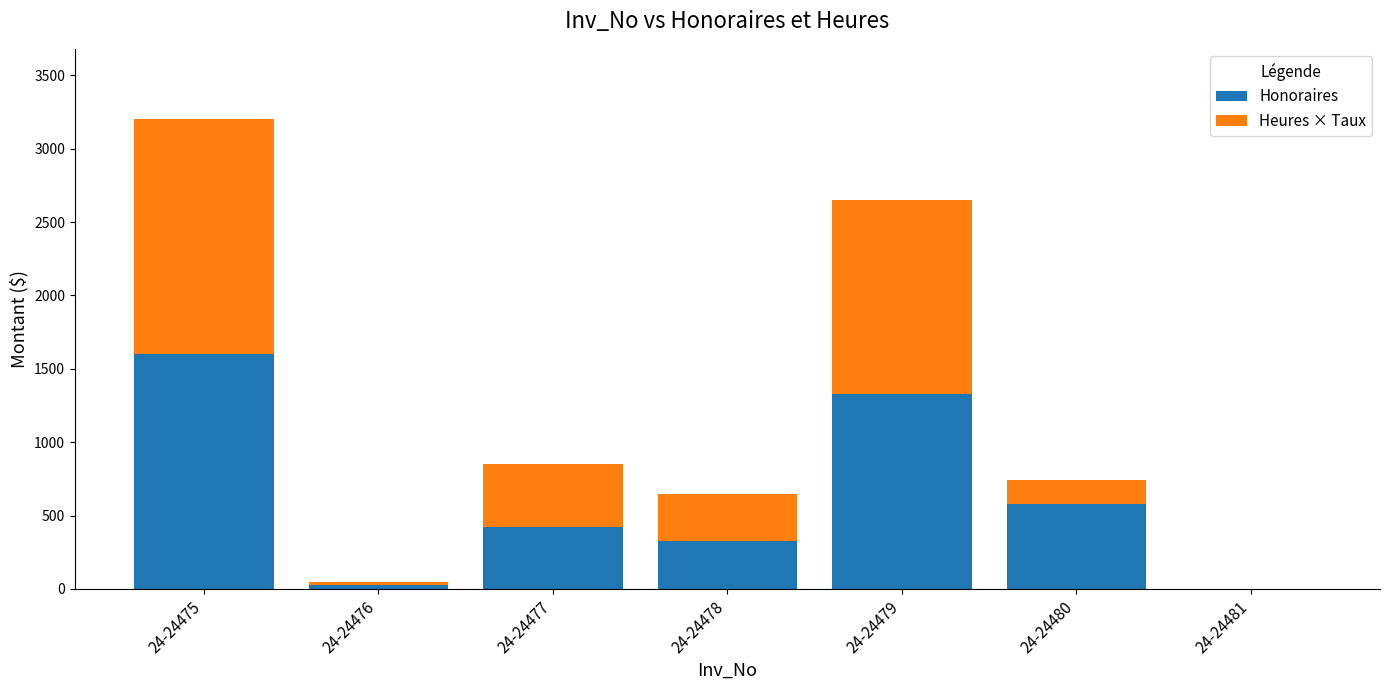

Does the chart contain stacked bars?

Yes